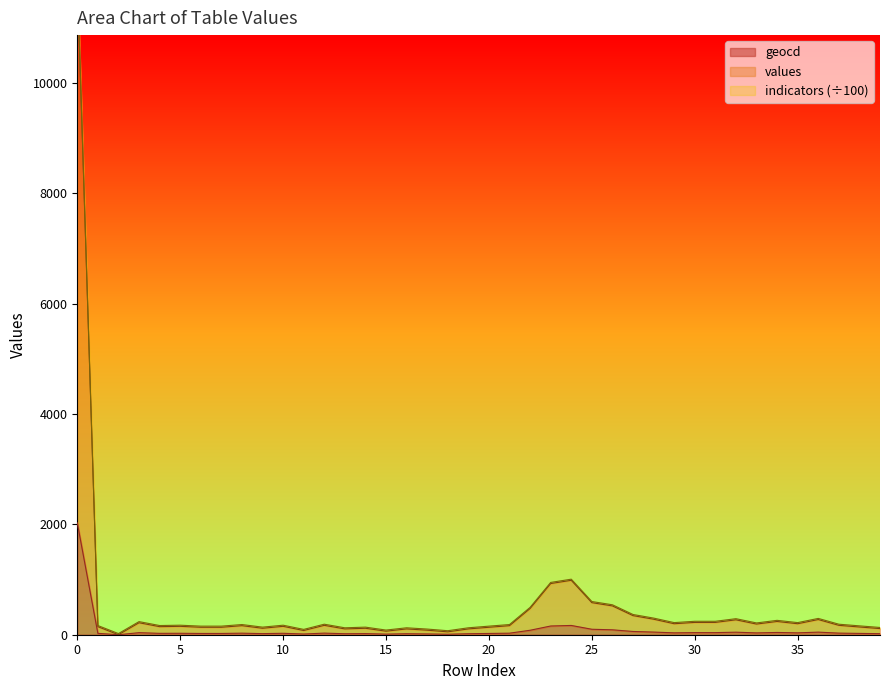

Which has a higher value, 6 or 18?

6